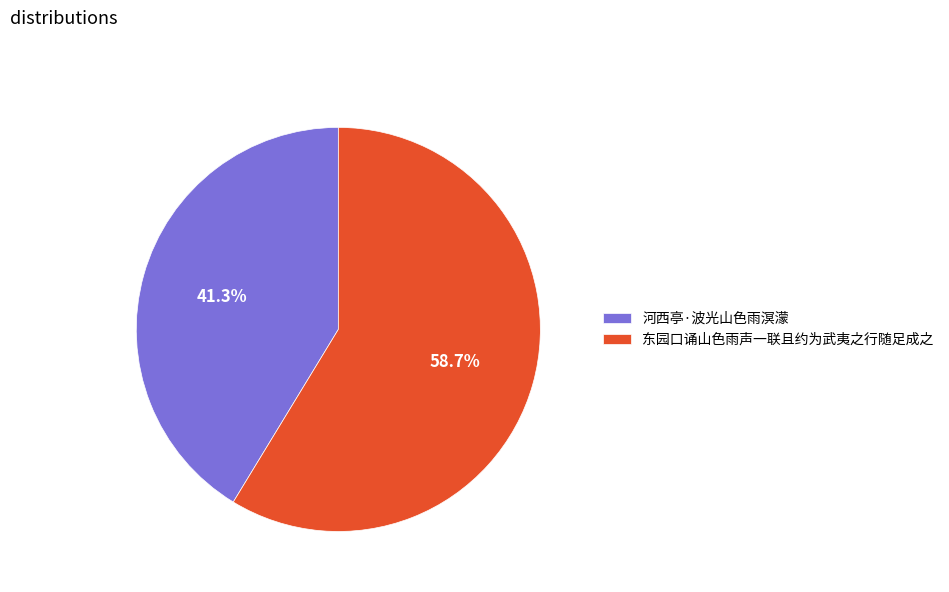

How many segments does this pie chart have?

2